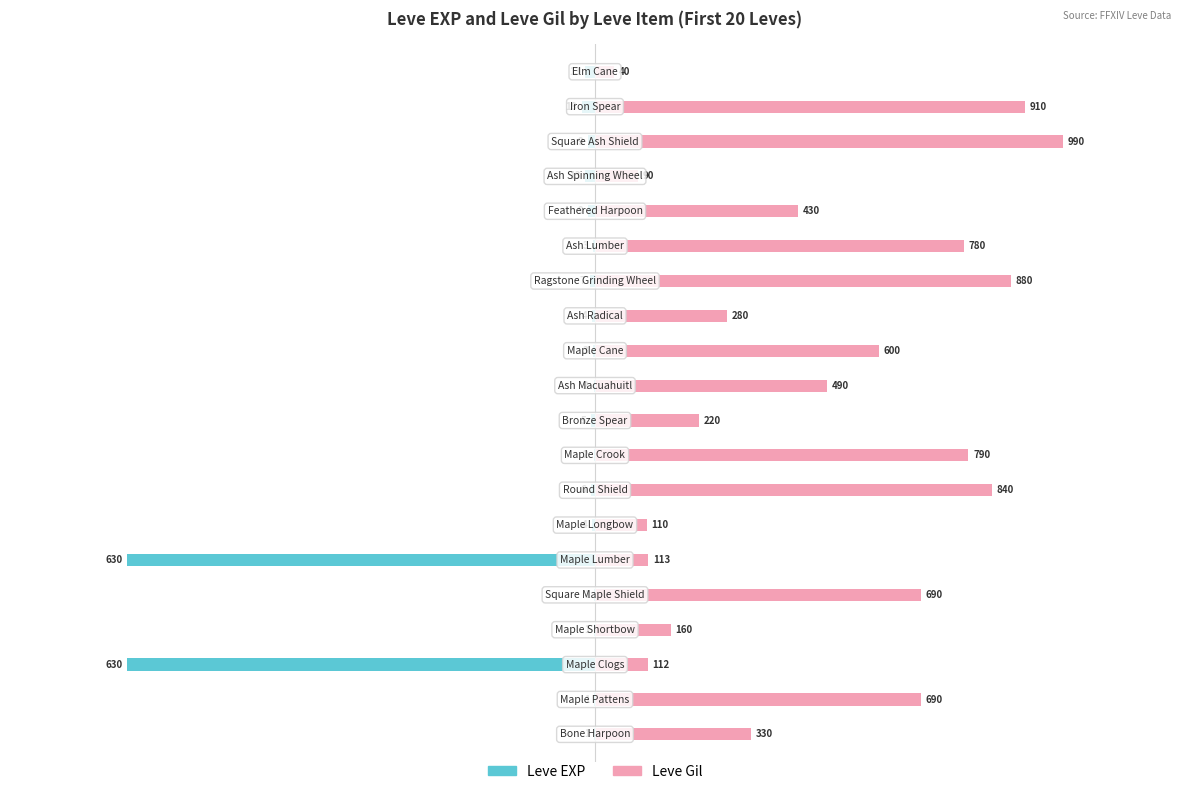

The value of Leve Gil at 17 is 0.6. True or false?

False